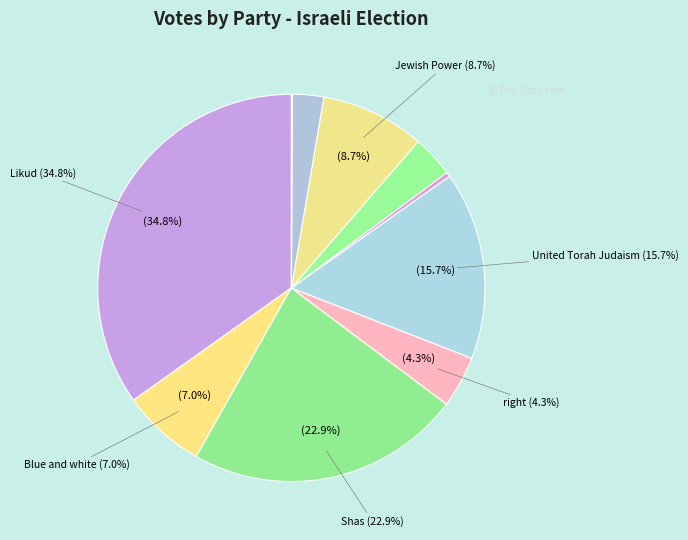

How much of the chart is everything except Shas?

77.1%